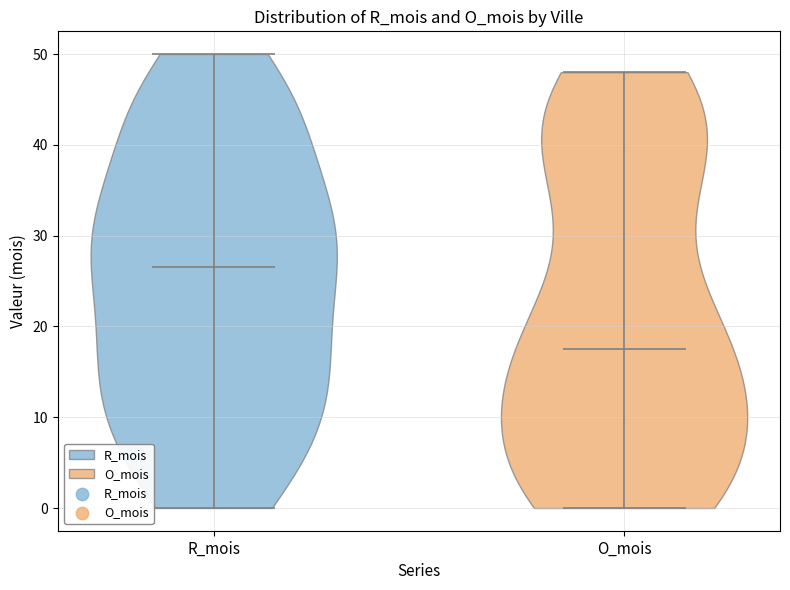

Reading left to right, read every violin against the y-axis: where its median line is, and the lowest and highest points it reaches. The values are not printed on the chart, so give them approximately, as read against the axis.

R_mois: median line 27, lowest point 0, highest point 50
O_mois: median line 18, lowest point 0, highest point 48